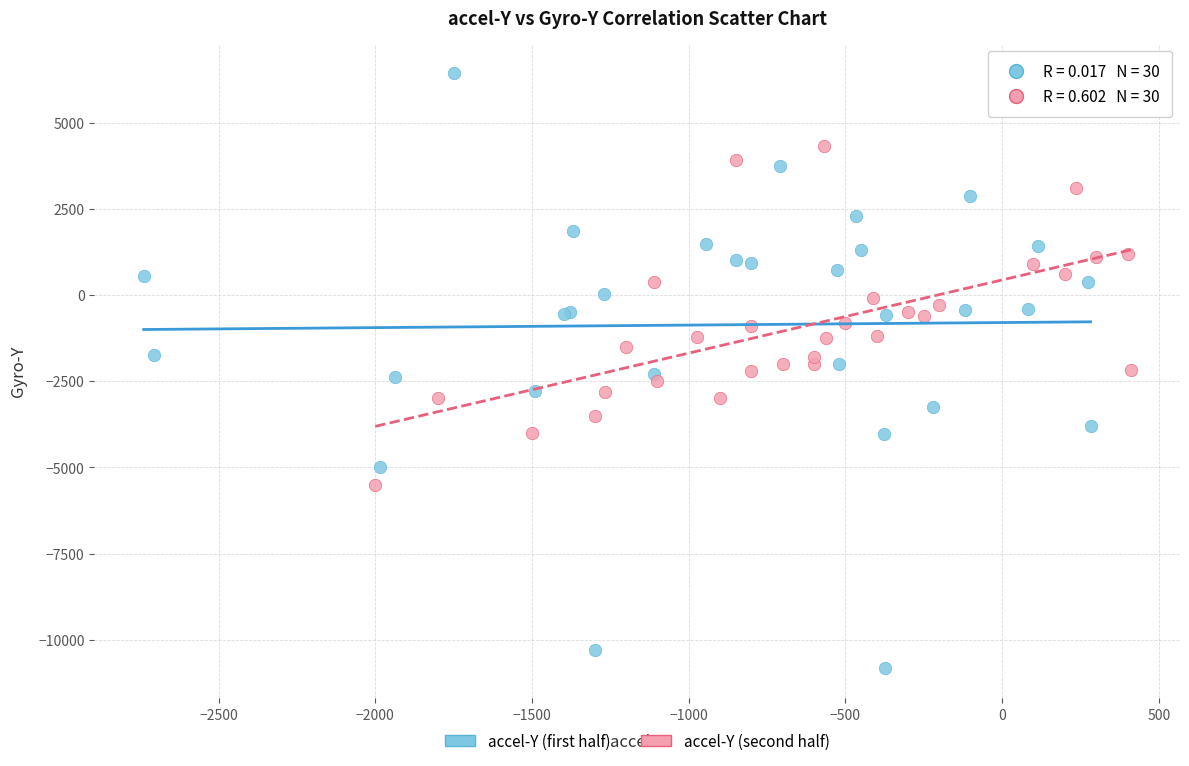

Which series reaches the maximum Y coordinate?

accel-Y (first half)